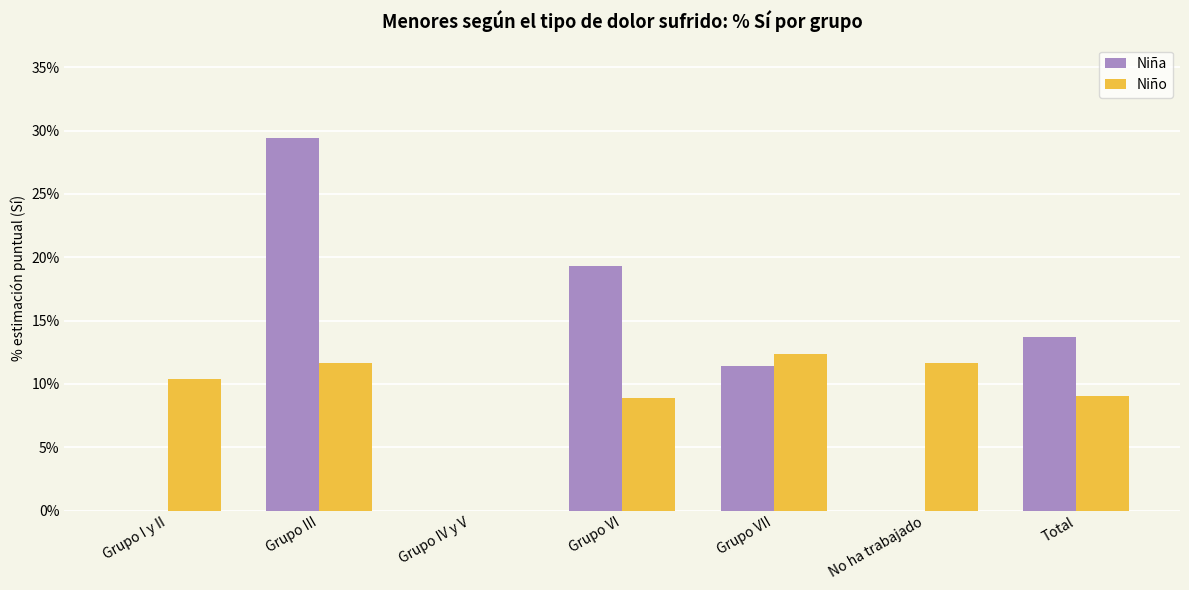

Which series changed the most between Grupo I y II and Total?

Niña